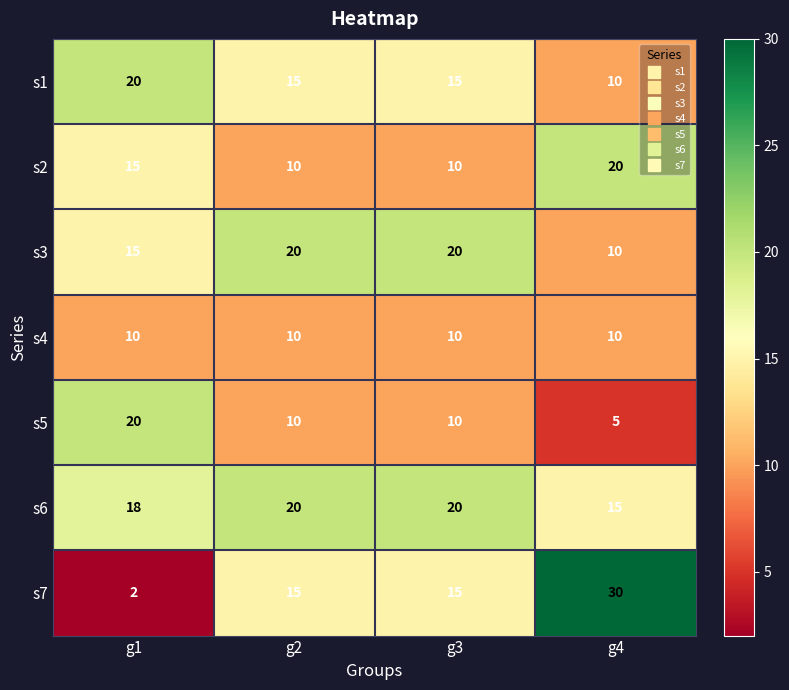

What is the difference between the highest and lowest values at g2?

10